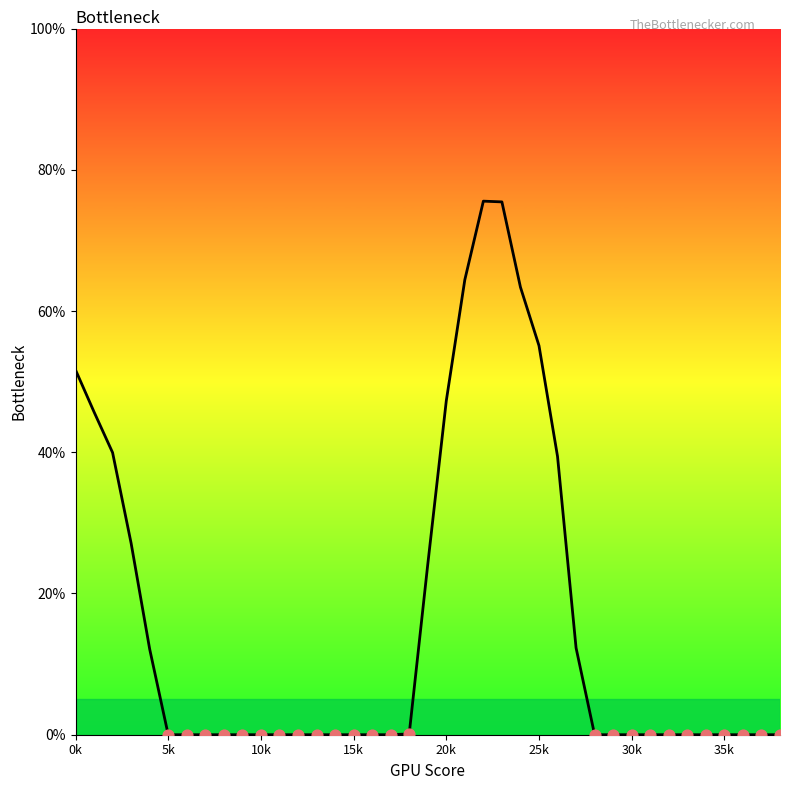

What is the difference between the maximum and minimum values?

75.6